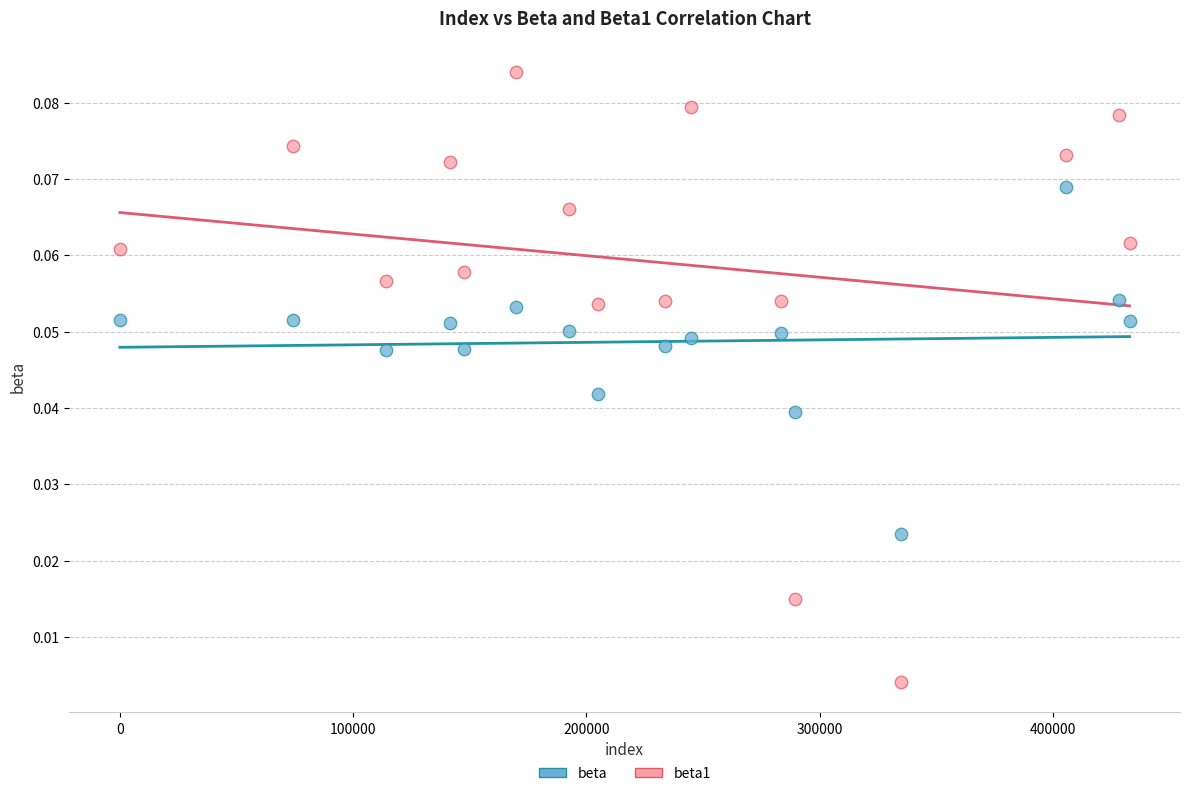

Which series reaches the minimum Y coordinate?

beta1